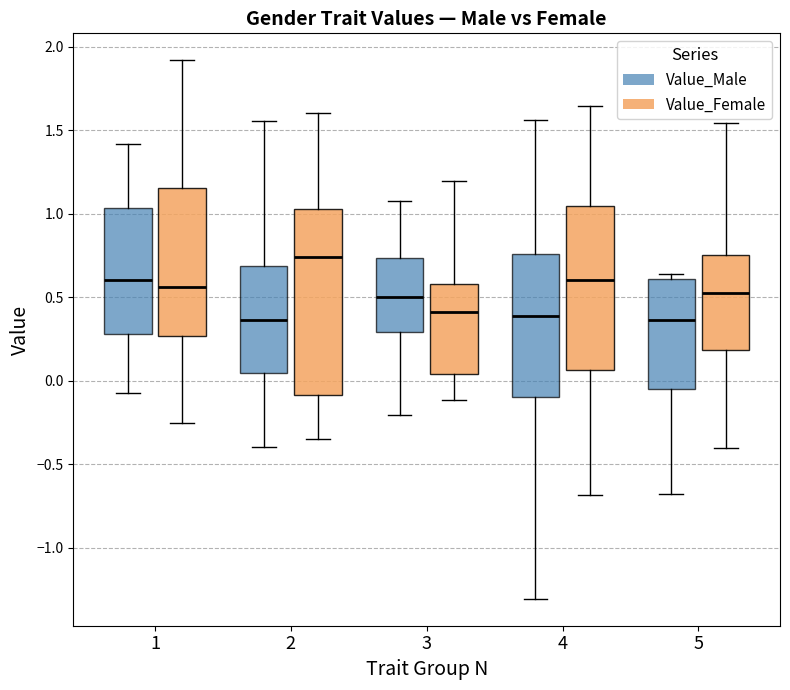

Where does the lower whisker of the box for 5 (Value_Male) end on the y-axis? The values are not printed on the chart, so give them approximately, as read against the axis.

-0.70